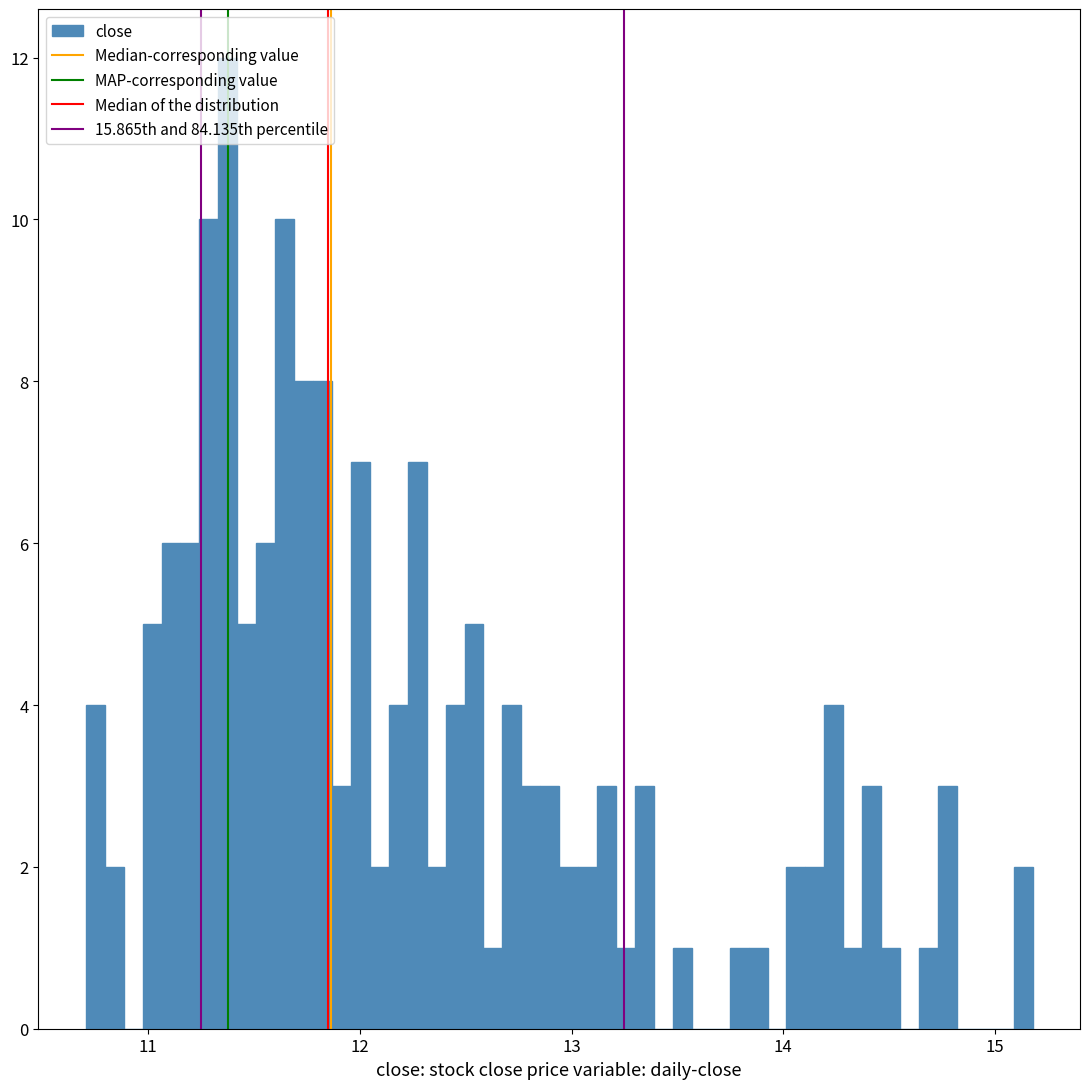

Around what value on the x-axis is the tallest bar? Give the approximate position of its centre, as read against the axis.

11.4